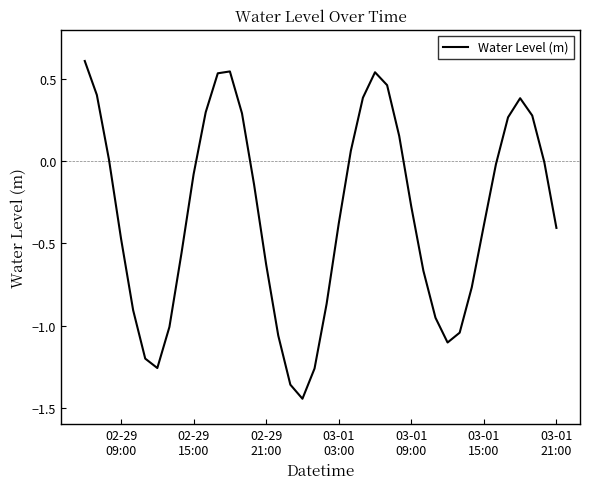

What is the maximum value shown in the chart?

0.6